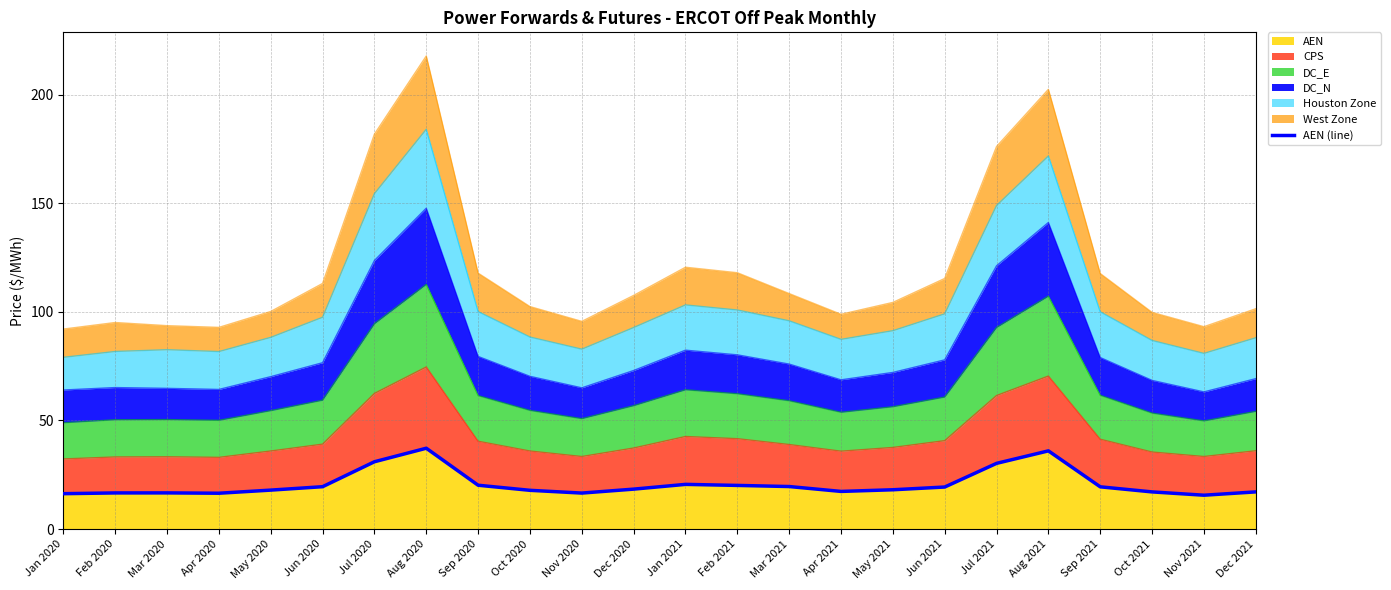

What is the greatest value displayed?

37.2